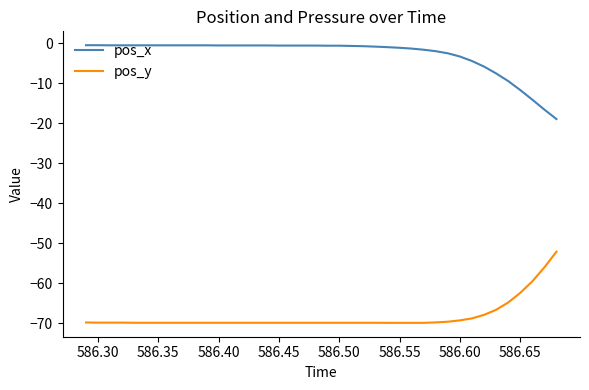

True or false: pos_x and pos_y cross at least once.

False